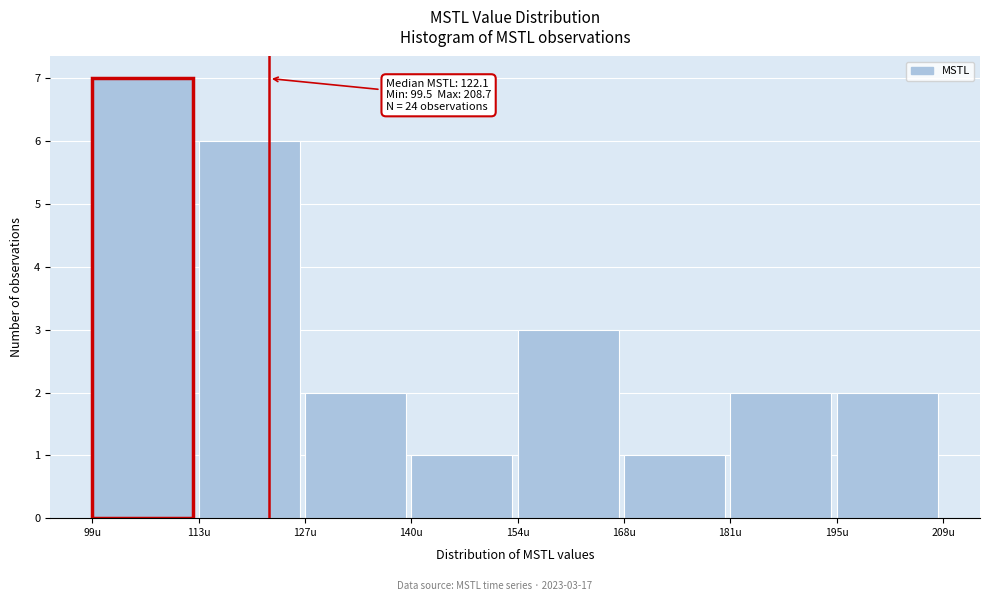

Which range on the x-axis has the tallest bar?

100 to 114